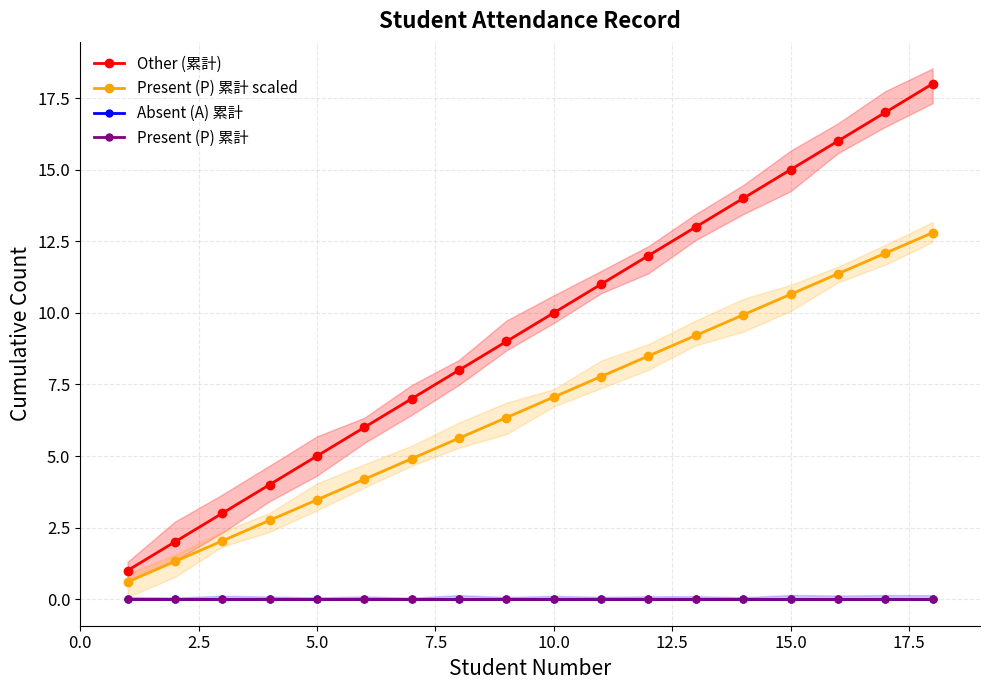

What is the difference between the second highest and second lowest values in the Present (P) 累計 scaled series?

10.8